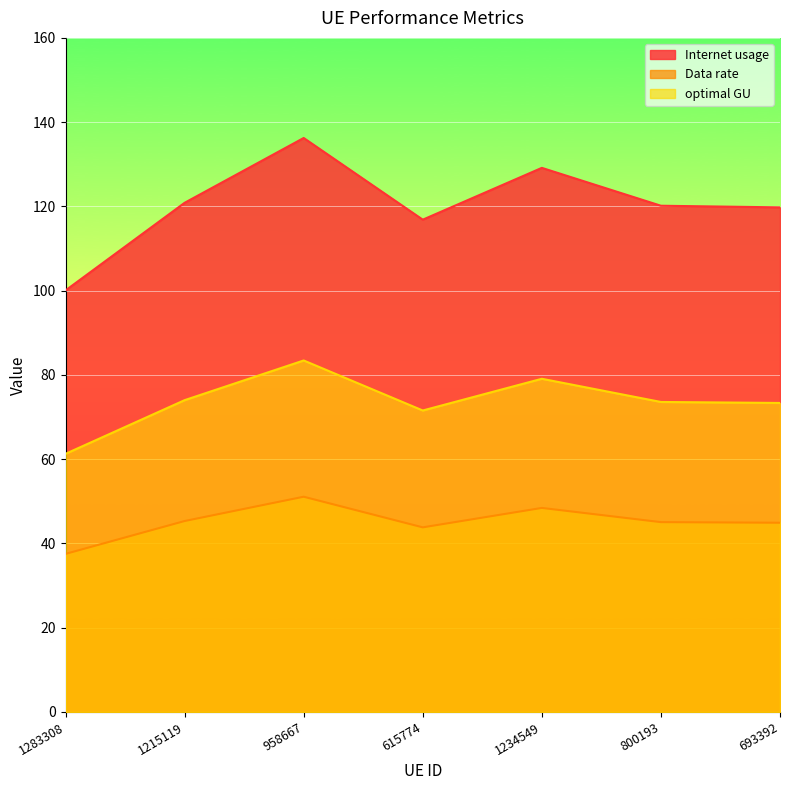

How many lines are shown in the chart?

3